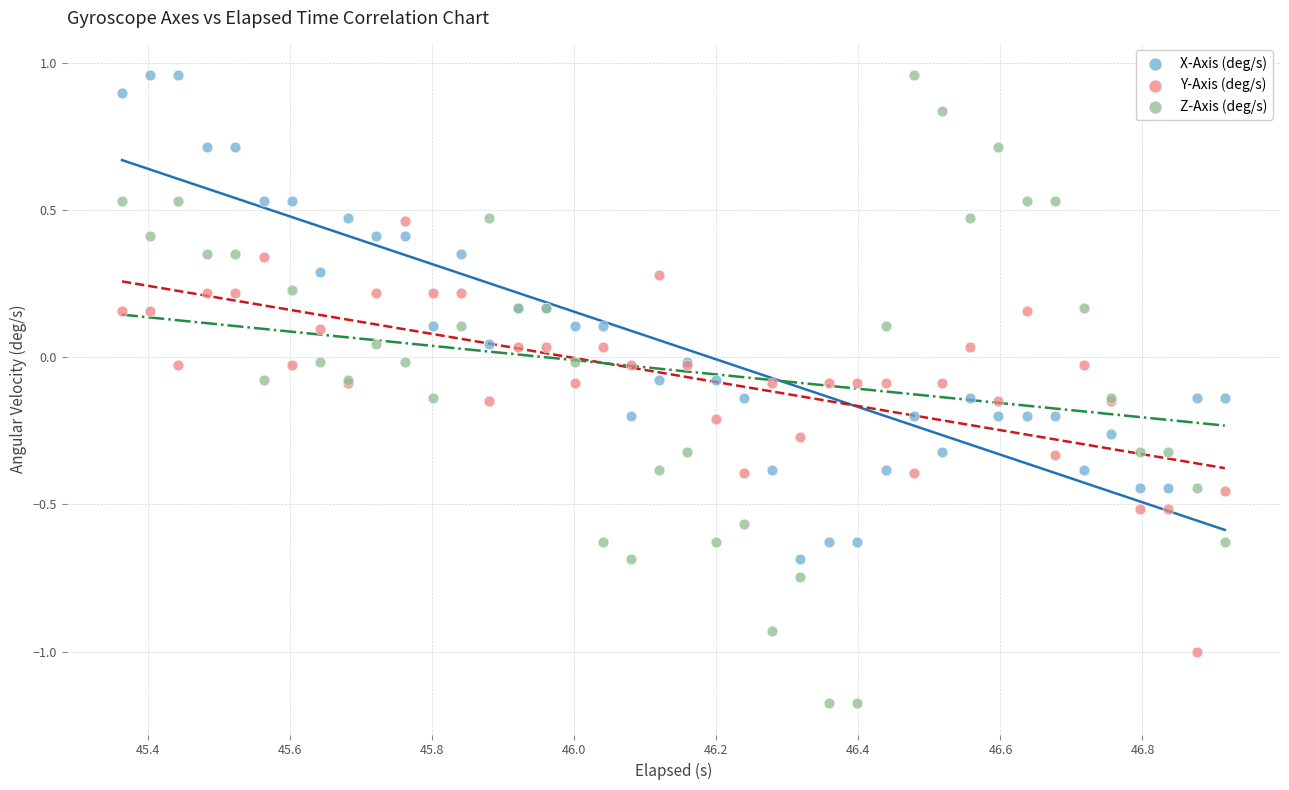

What are all the series names shown in the legend?

X-Axis (deg/s), Y-Axis (deg/s), Z-Axis (deg/s)